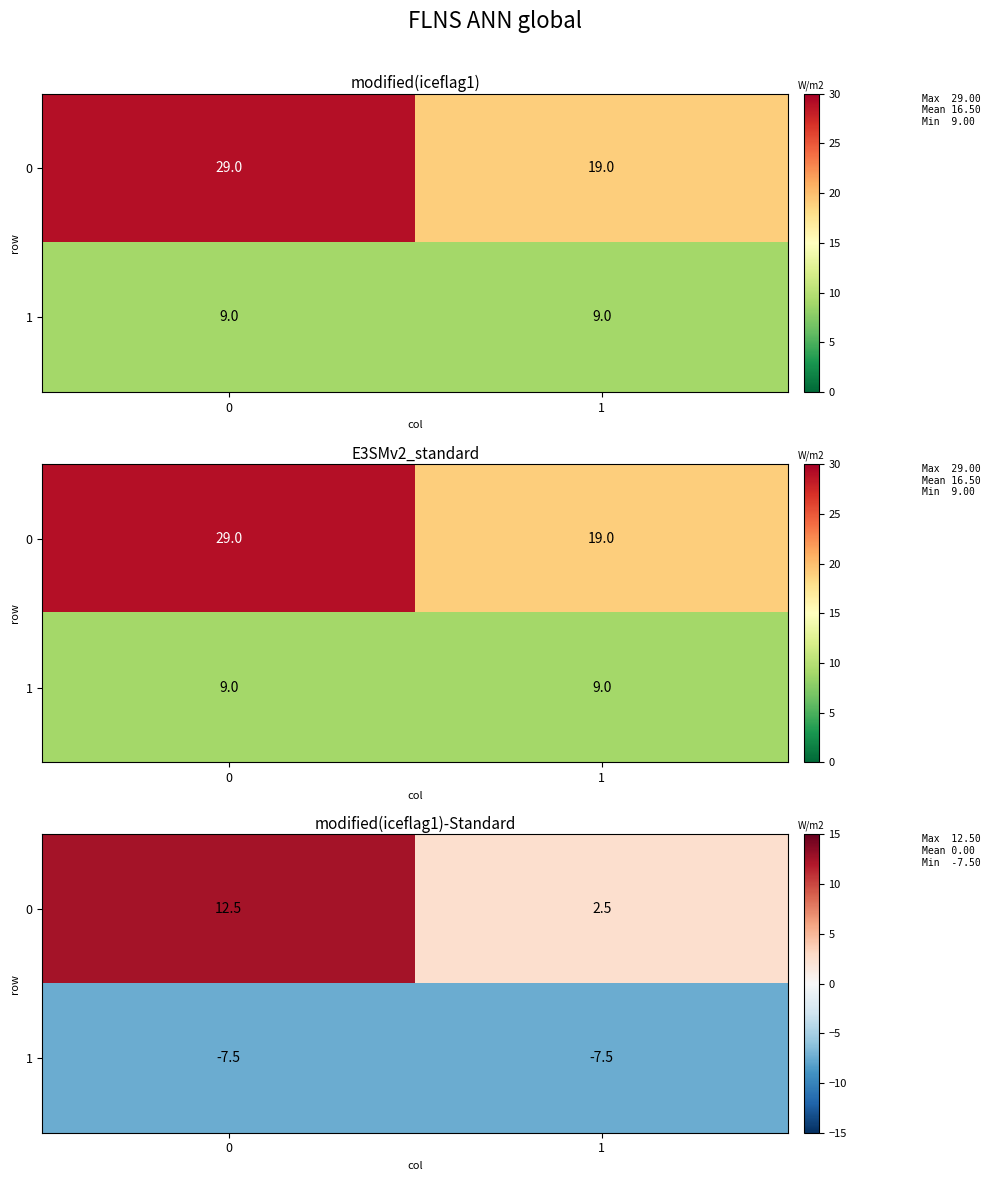

The value of 0 at 1 is 2.5. True or false?

True